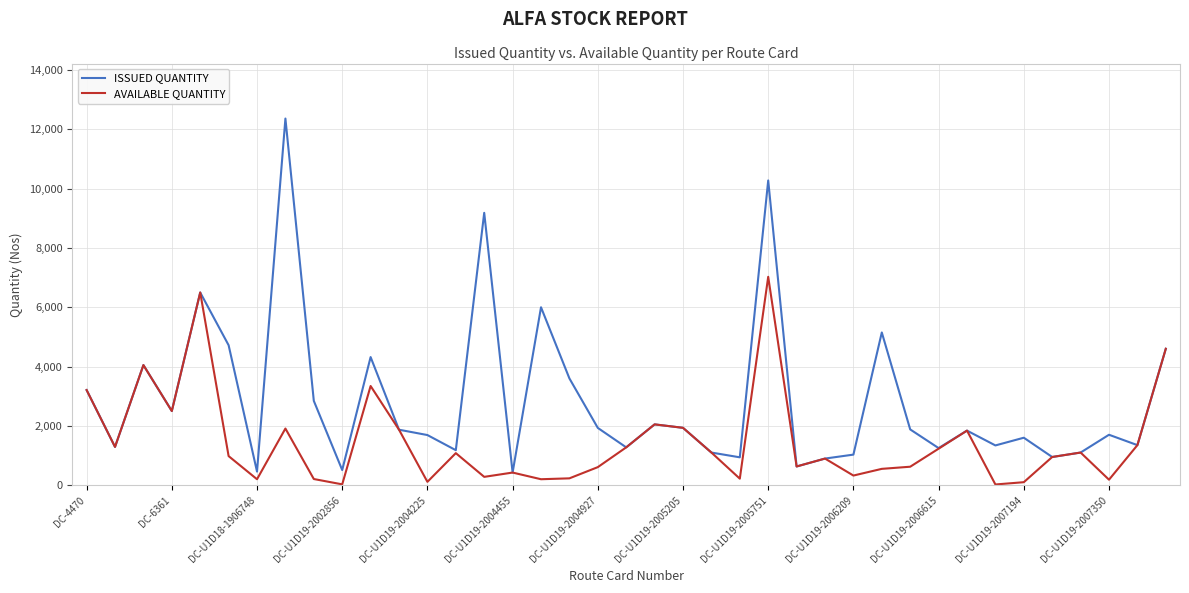

Rank the series by their average value, from highest to lowest.

ISSUED QUANTITY, AVAILABLE QUANTITY